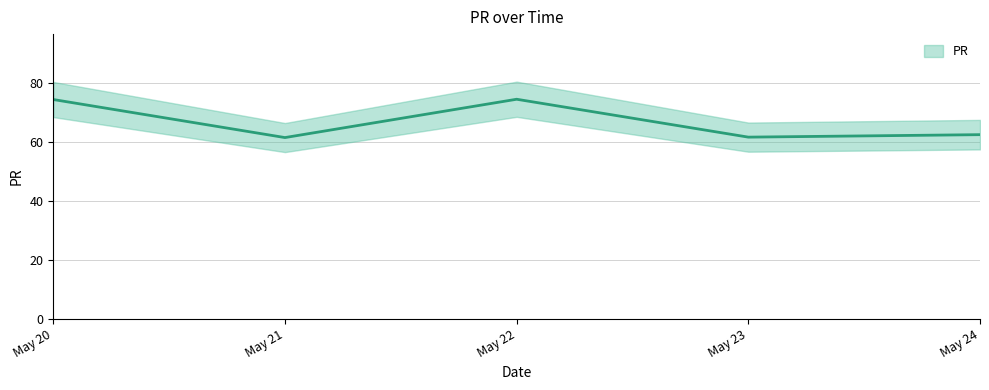

What is the smallest value displayed?

61.4